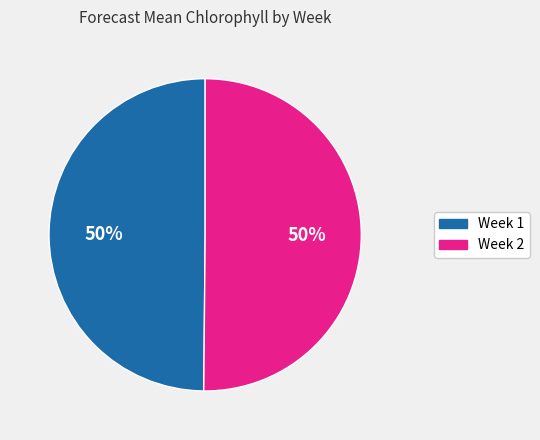

Do Week 2 and Week 1 together represent more than half of the pie?

Yes